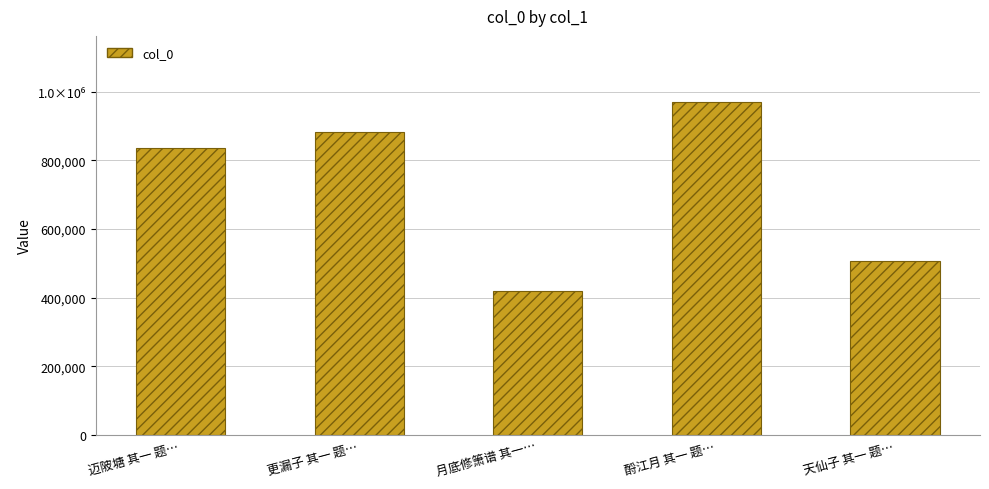

Does the chart contain any negative values?

No